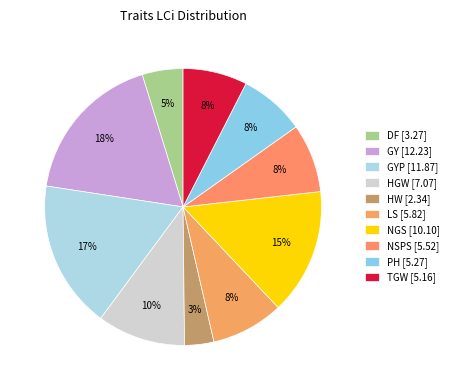

Is there any slice that represents more than half of the pie?

No